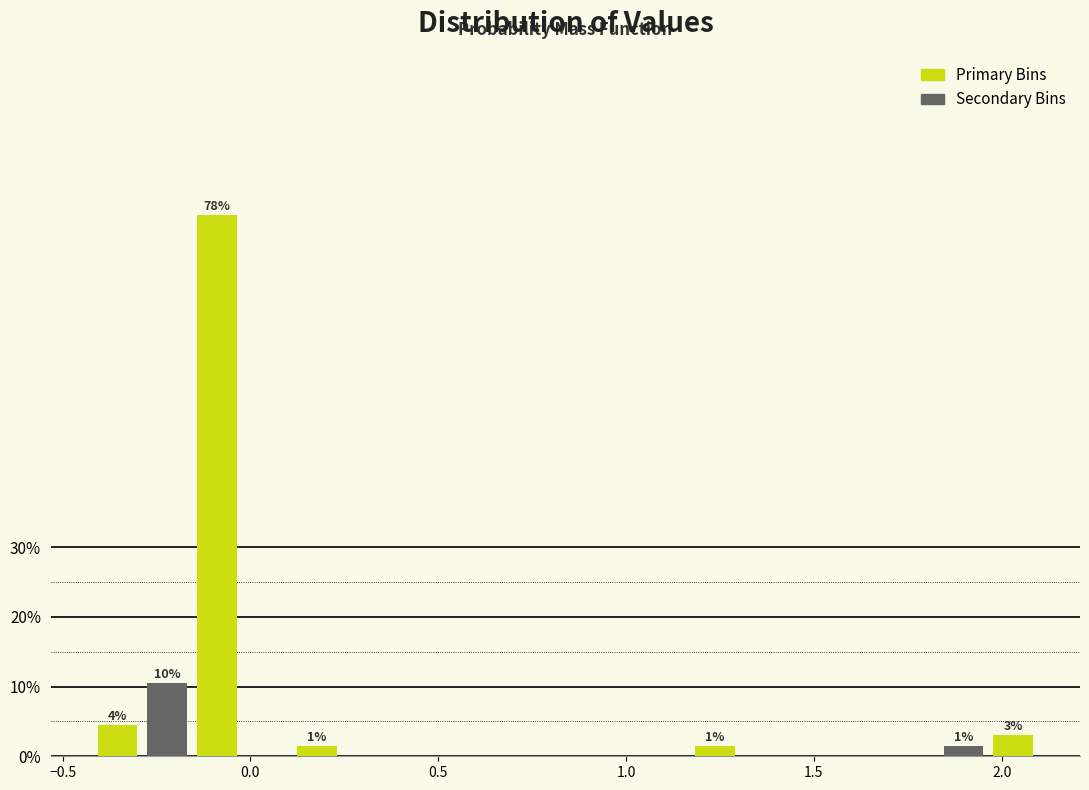

Around what value on the x-axis is the tallest bar? Give the approximate position of its centre, as read against the axis.

-0.10